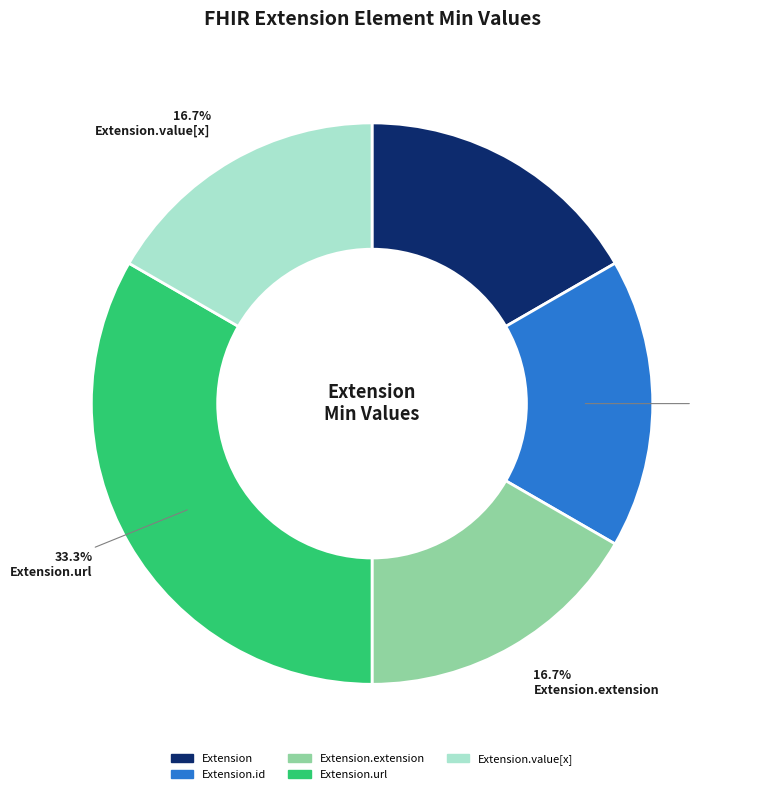

Does any single category account for the majority?

No